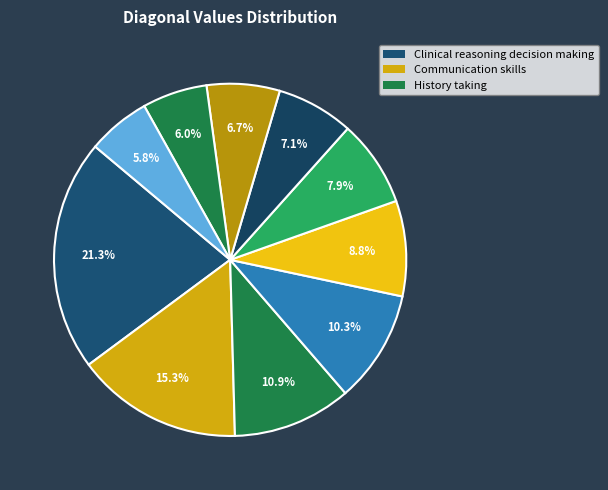

How many slices are in this pie chart?

10